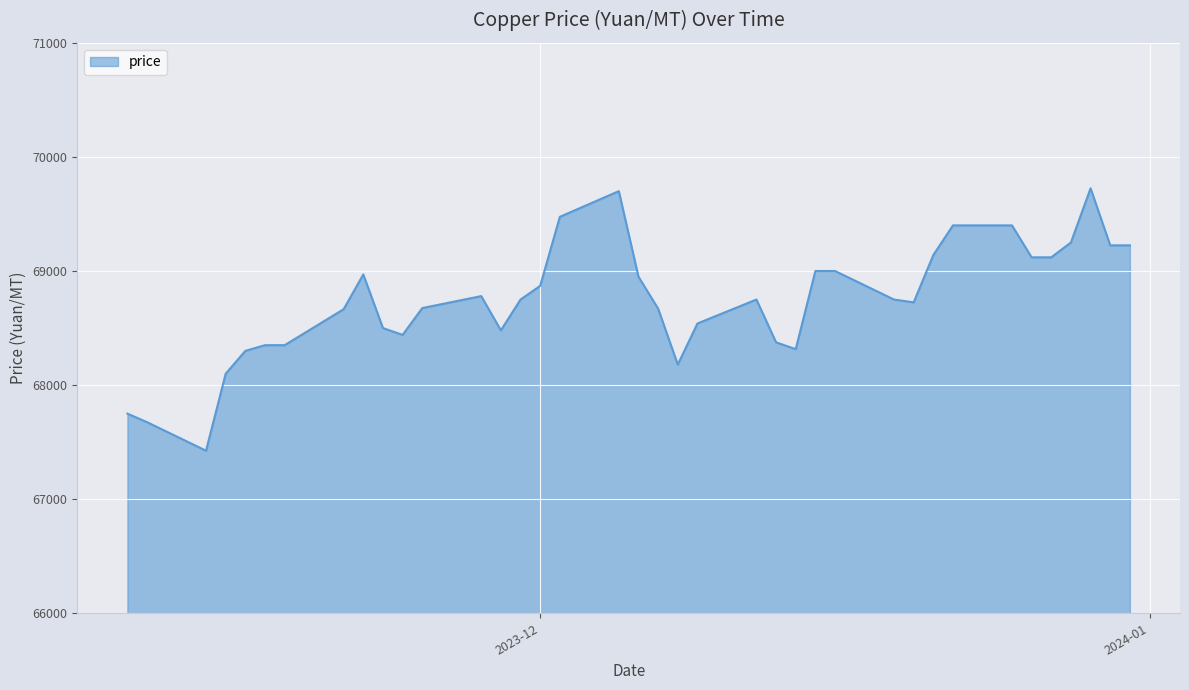

What is the difference between the maximum and minimum values?

2300